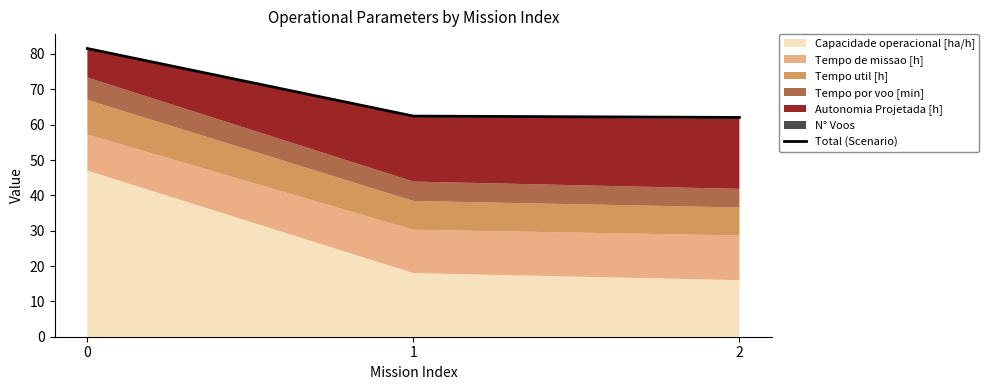

What is the ratio of the value at 0 to the value at 1?

1.3